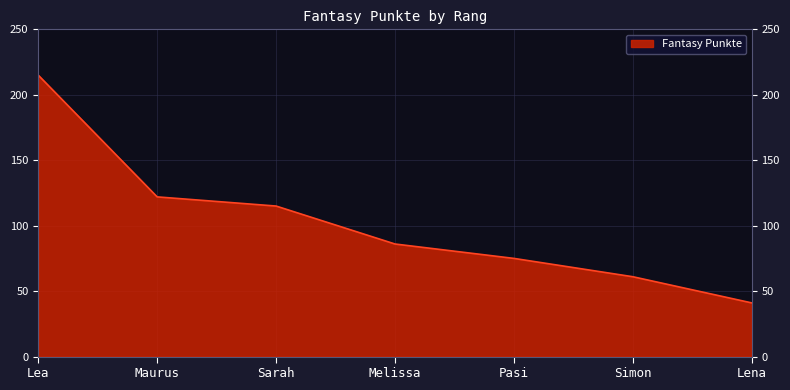

What is the difference between the maximum and minimum values?

174